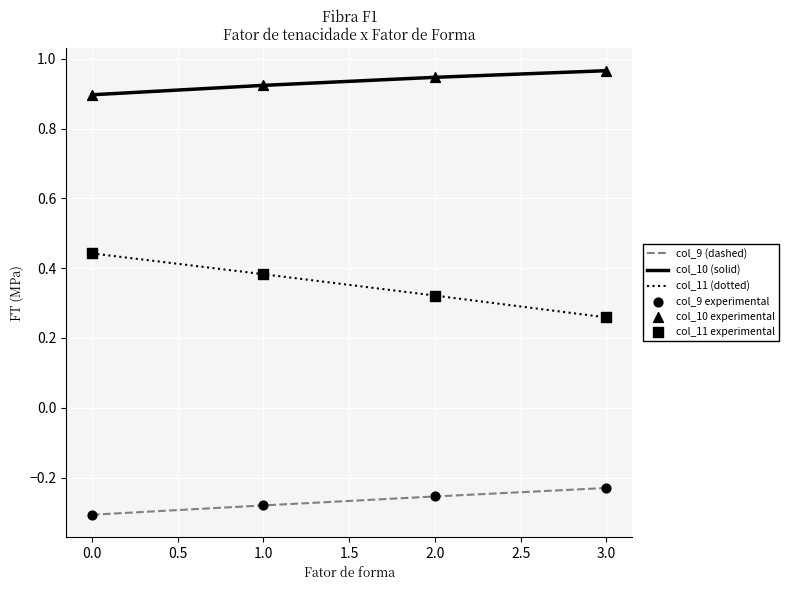

What is the difference between the highest and lowest values at 2.0?

1.2